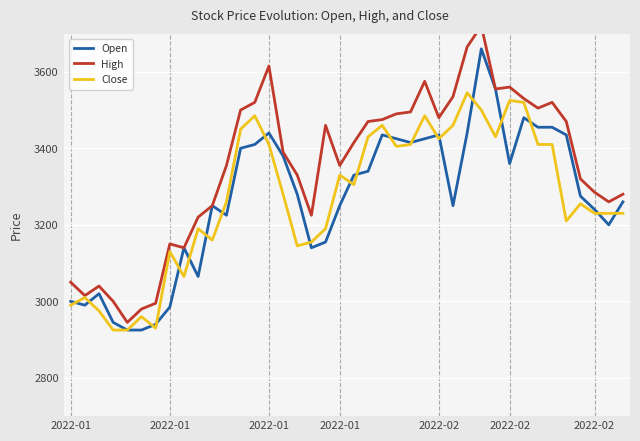

In Close, how many points are higher than both neighbors (excluding endpoints)?

11